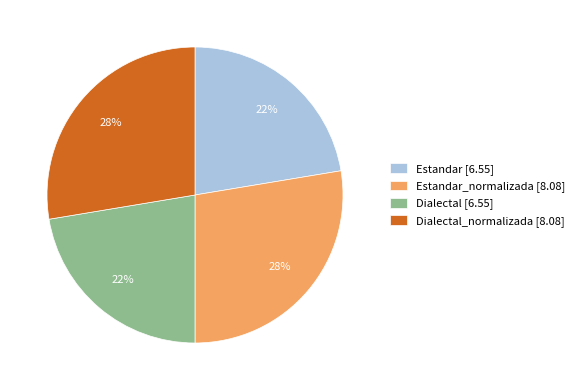

How many slices are in this pie chart?

4